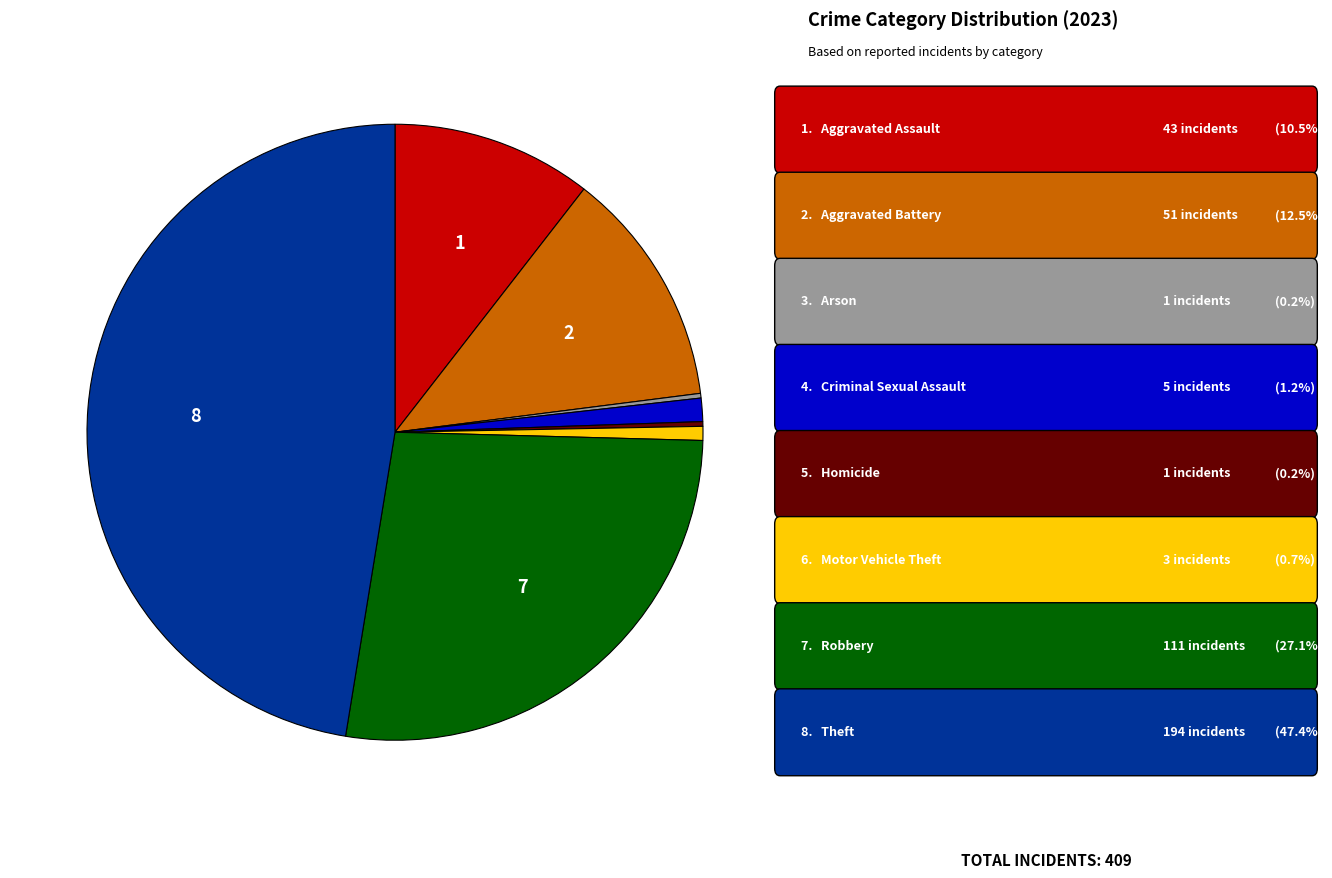

Is there a majority slice in this chart?

No